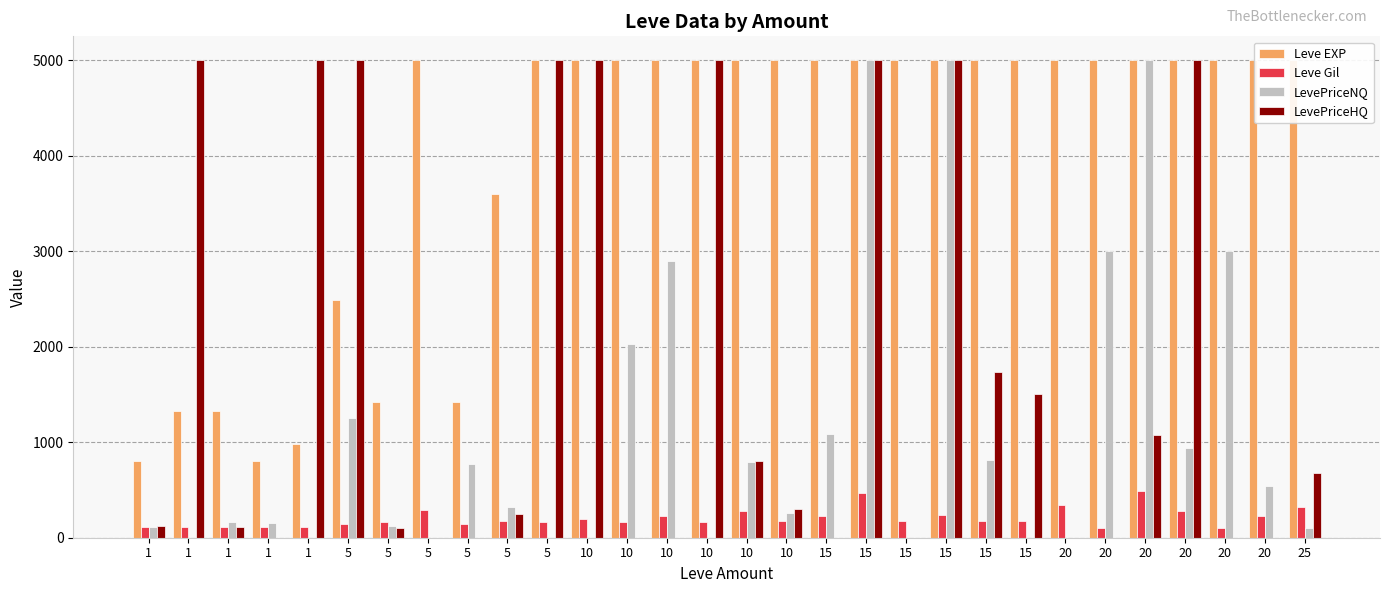

What is the total value across all series at 10?

10191.0